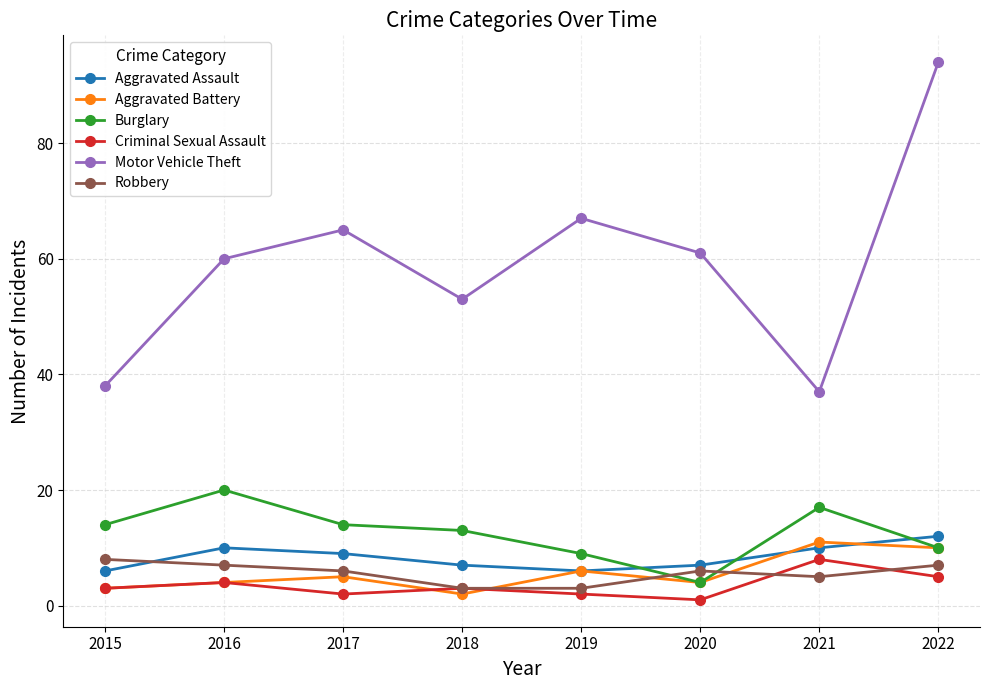

At how many categories does at least one series exceed 80?

1